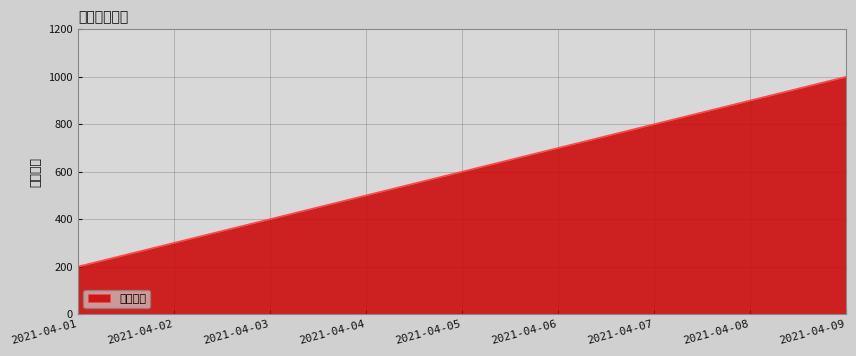

Rank the categories by value from lowest to highest.

2021-04-01, 2021-04-02, 2021-04-03, 2021-04-04, 2021-04-05, 2021-04-06, 2021-04-07, 2021-04-08, 2021-04-09